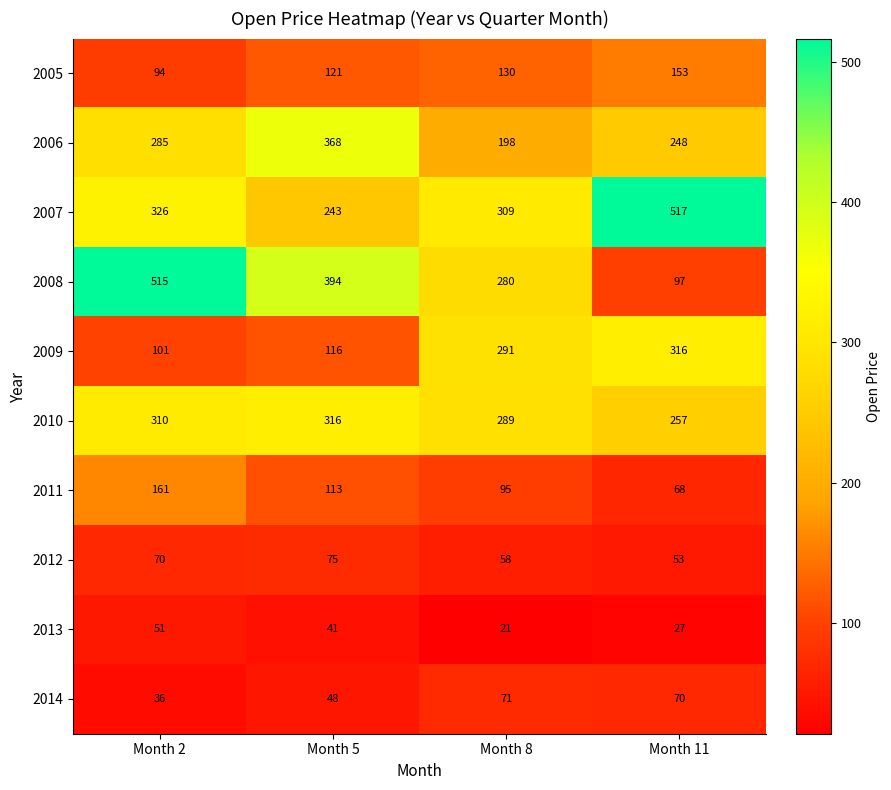

What is the total value across all series at Month 5?

1835